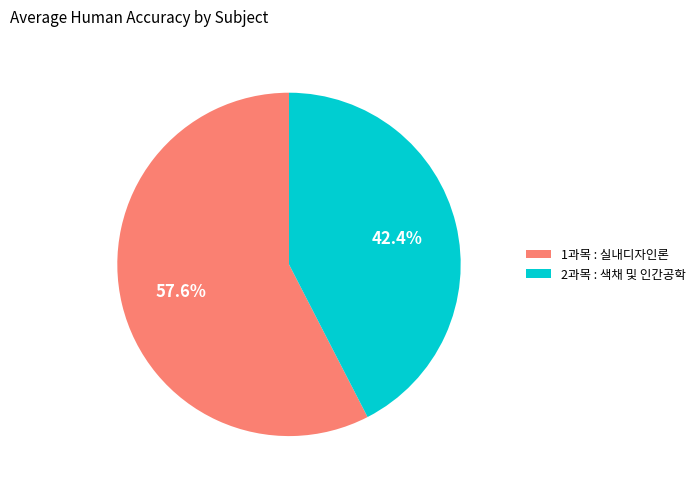

The 2과목 : 색채 및 인간공학 slice represents 32% of the pie. True or false?

False